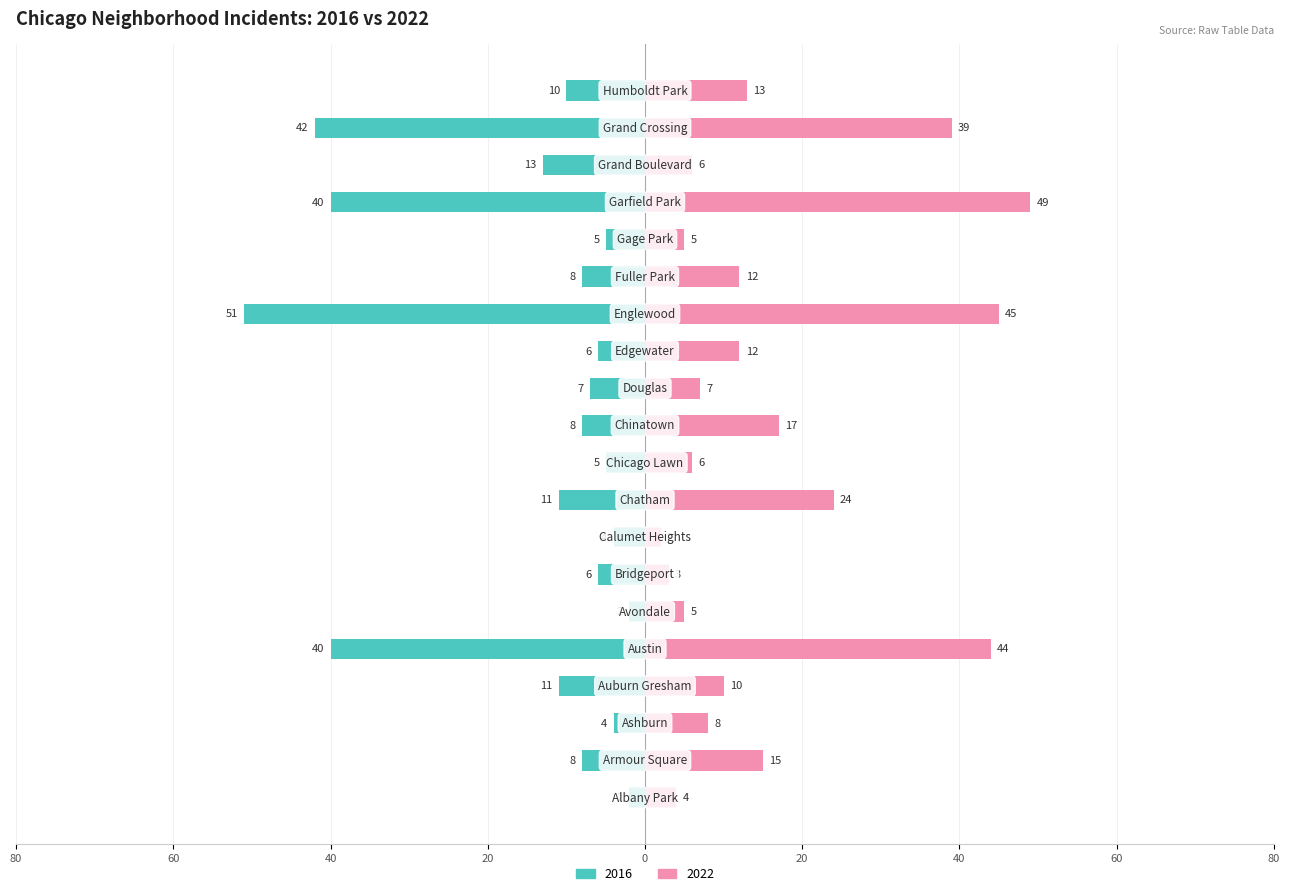

Is the value of 2022 at Grand Crossing greater than the value of 2016 at Edgewater?

Yes